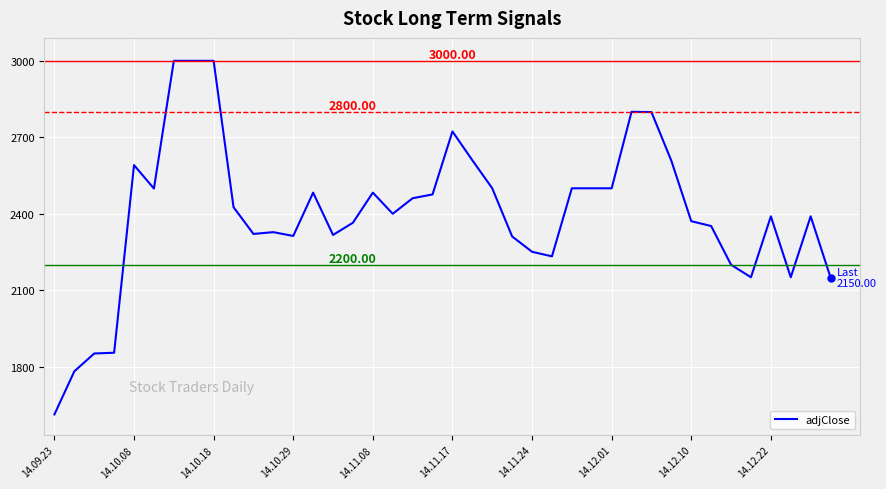

Does the chart display data point markers on the line(s)?

No